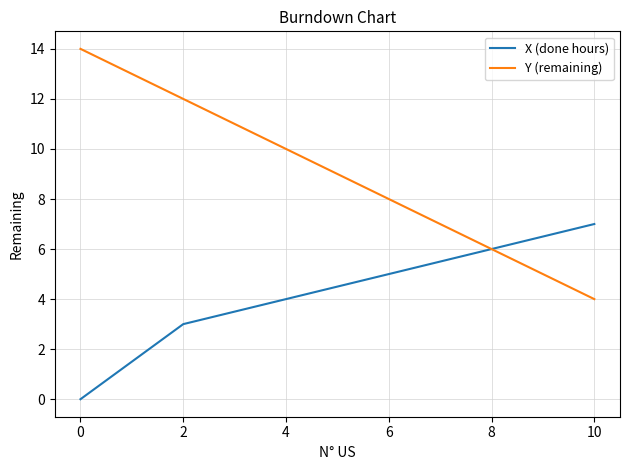

What is the greatest value displayed?

14.0